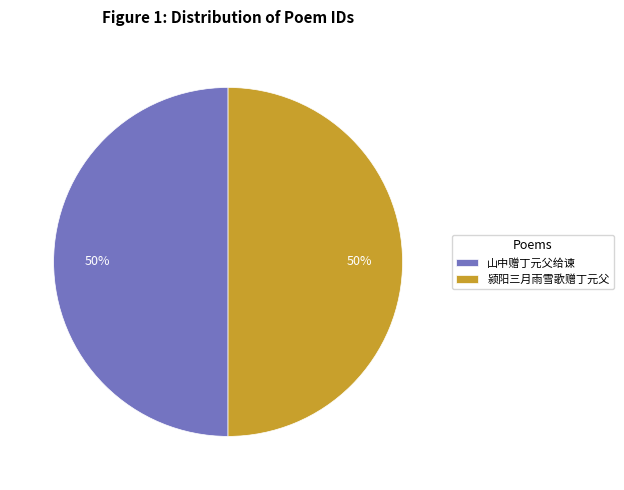

What is the ratio of the value at 颍阳三月雨雪歌赠丁元父 to the value at 山中赠丁元父给谏?

1.0